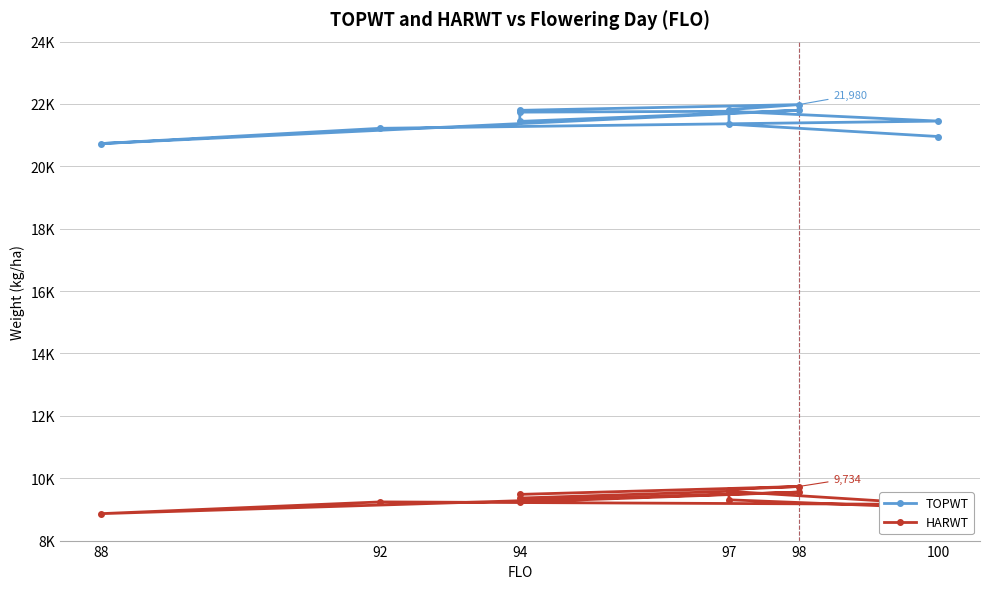

At 100, list the series in order from largest to smallest.

TOPWT, HARWT